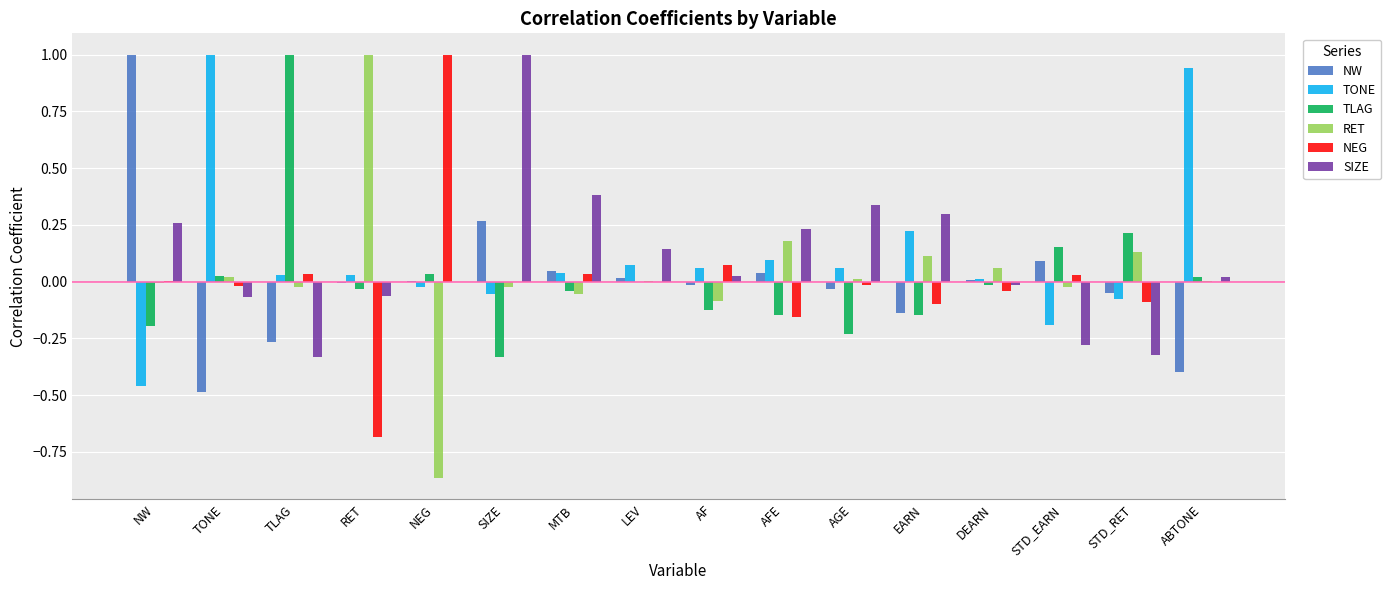

Which category has the highest value in the SIZE series?

SIZE